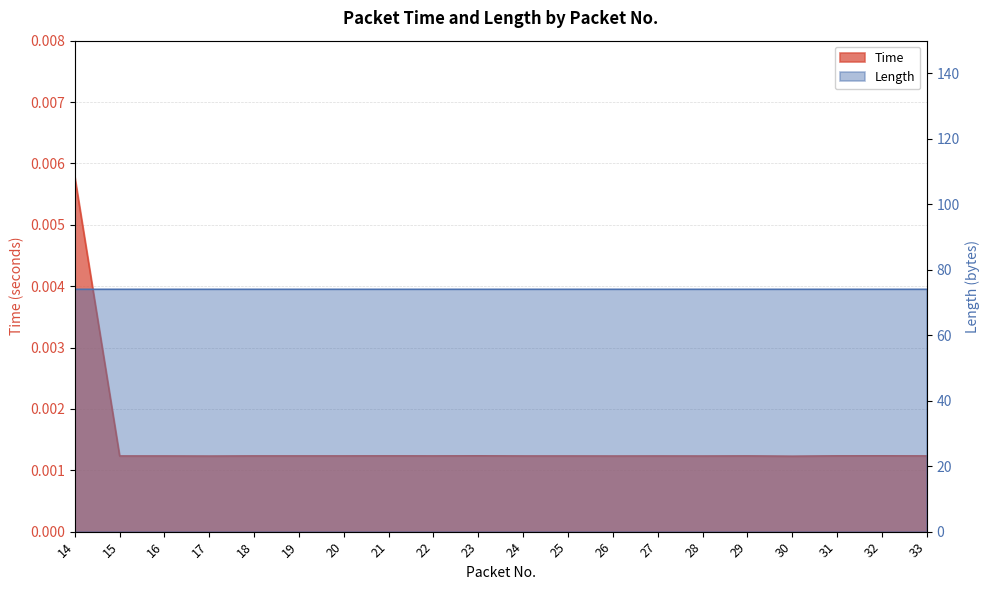

Does the chart have visible grid lines?

Yes